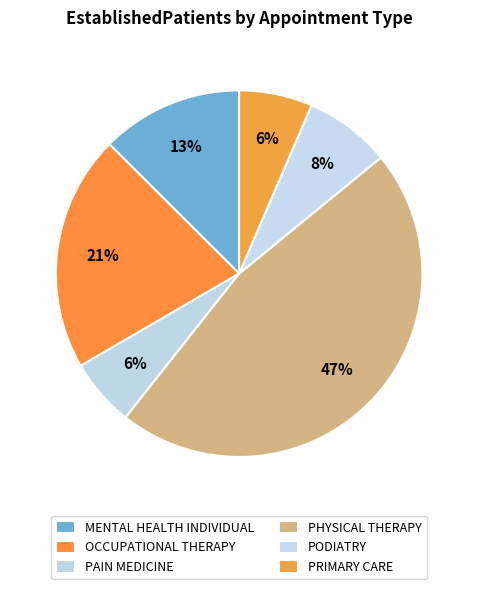

To the nearest percent, what is the combined percentage of PAIN MEDICINE and PHYSICAL THERAPY?

53%